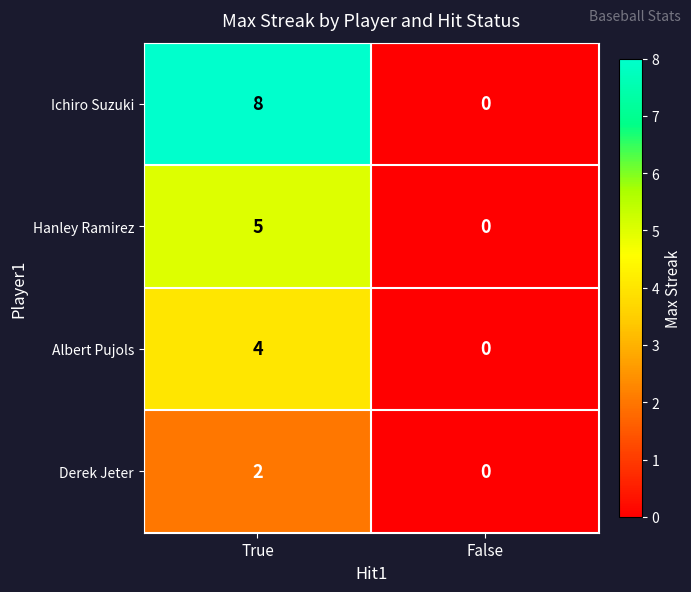

The Albert Pujols series shows 3 at False. True or false?

False